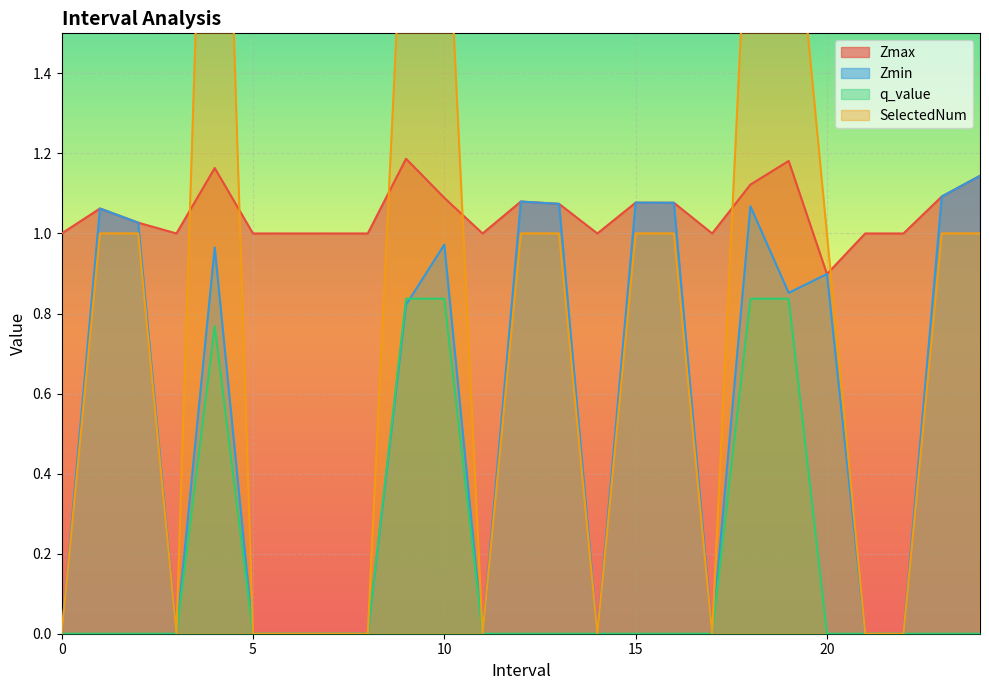

True or false: Zmin and Zmax cross at least once.

False